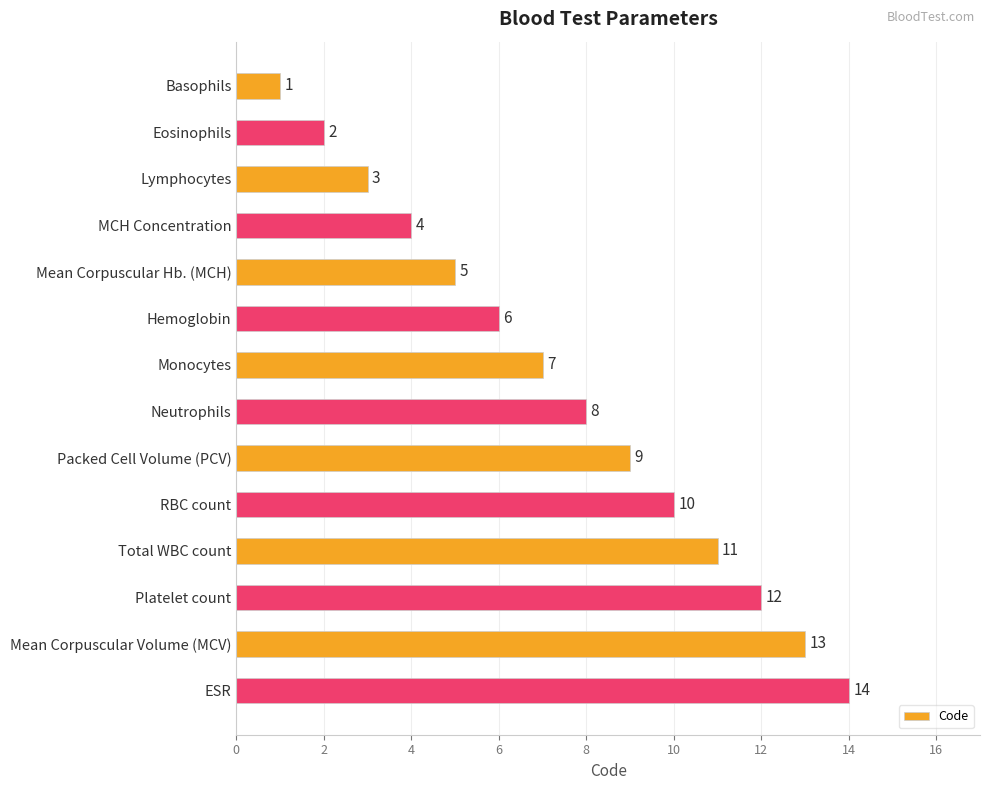

True or false: the data shows 11 at Total WBC count.

True